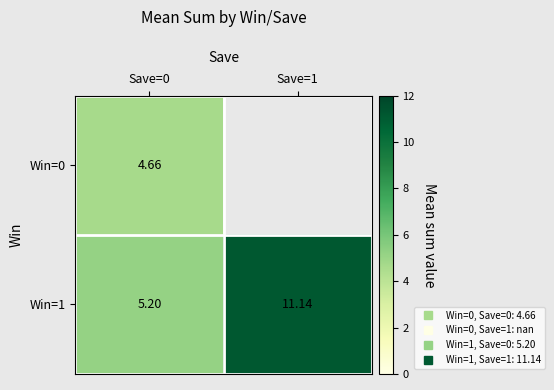

What is the spread (max minus min) of values at Save=0?

0.5